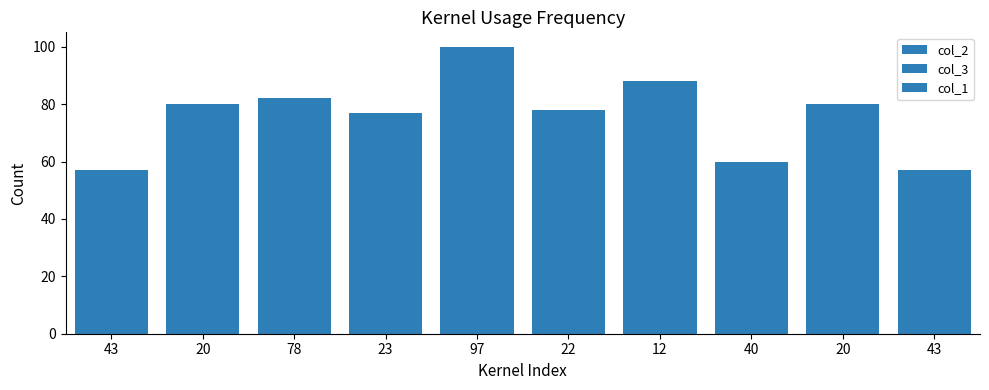

Reading left to right, list all the values displayed in this chart.

col_2: 45	20	82	31	100	29	21	48	28	57
col_3: 55	80	18	69	0	71	79	52	72	43
col_1: 57	80	22	77	3	78	88	60	80	57